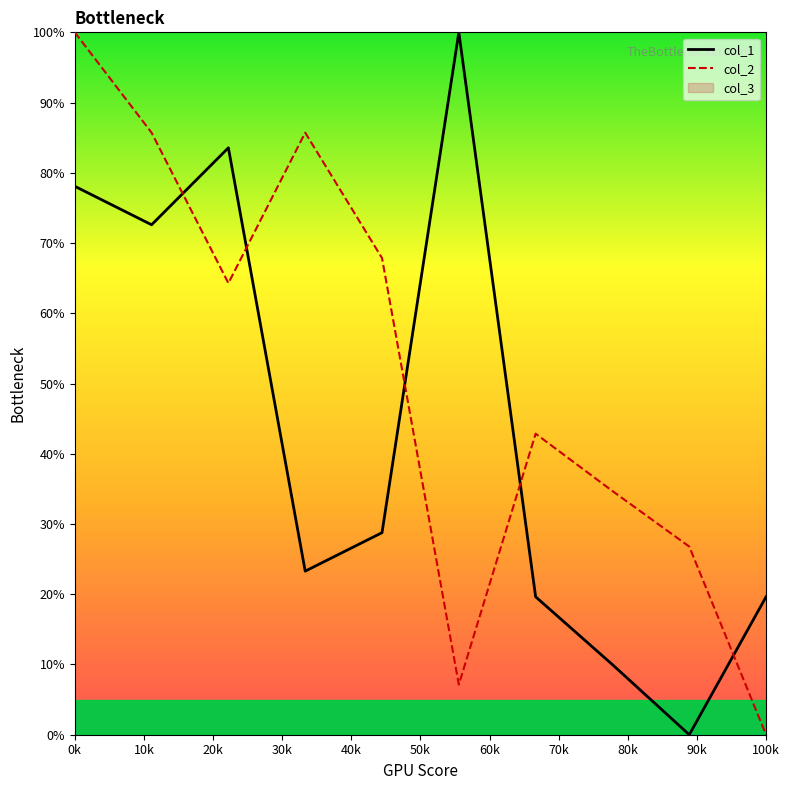

What is the maximum value for col_1?

100.0